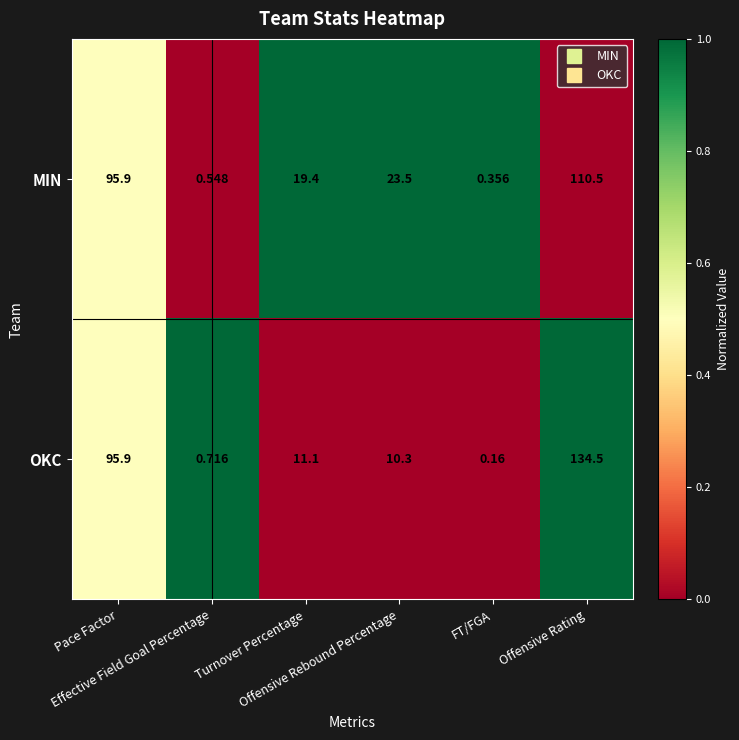

List the series in order of their peak value, lowest first.

MIN, OKC